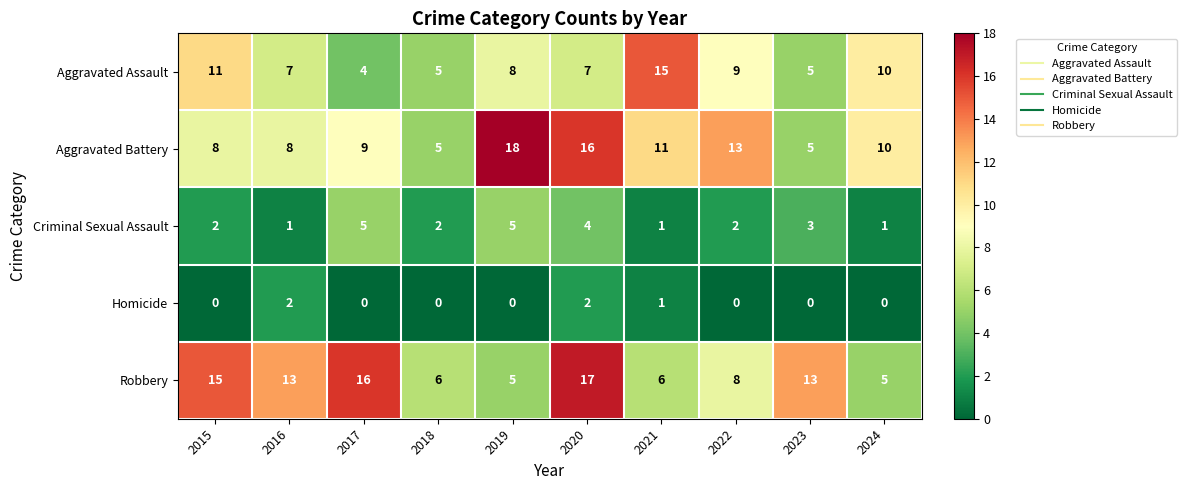

What is the maximum value shown in the chart?

18